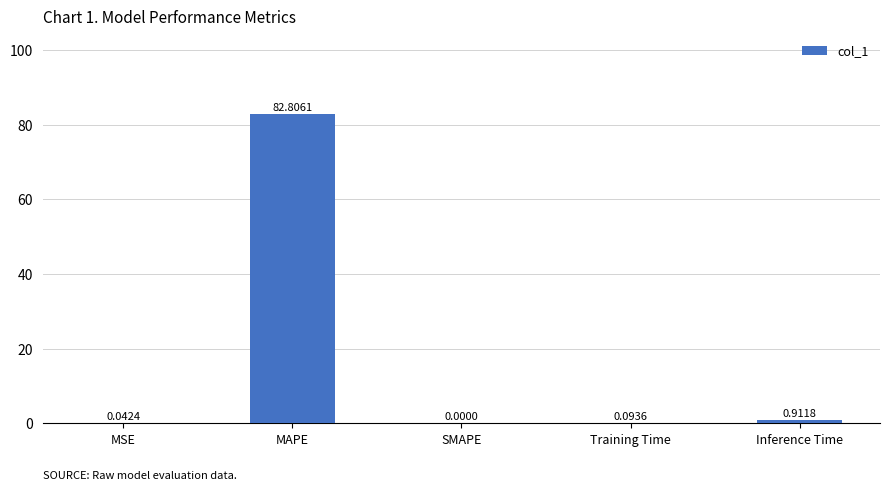

Where is the data nearest to the value 41?

Inference Time